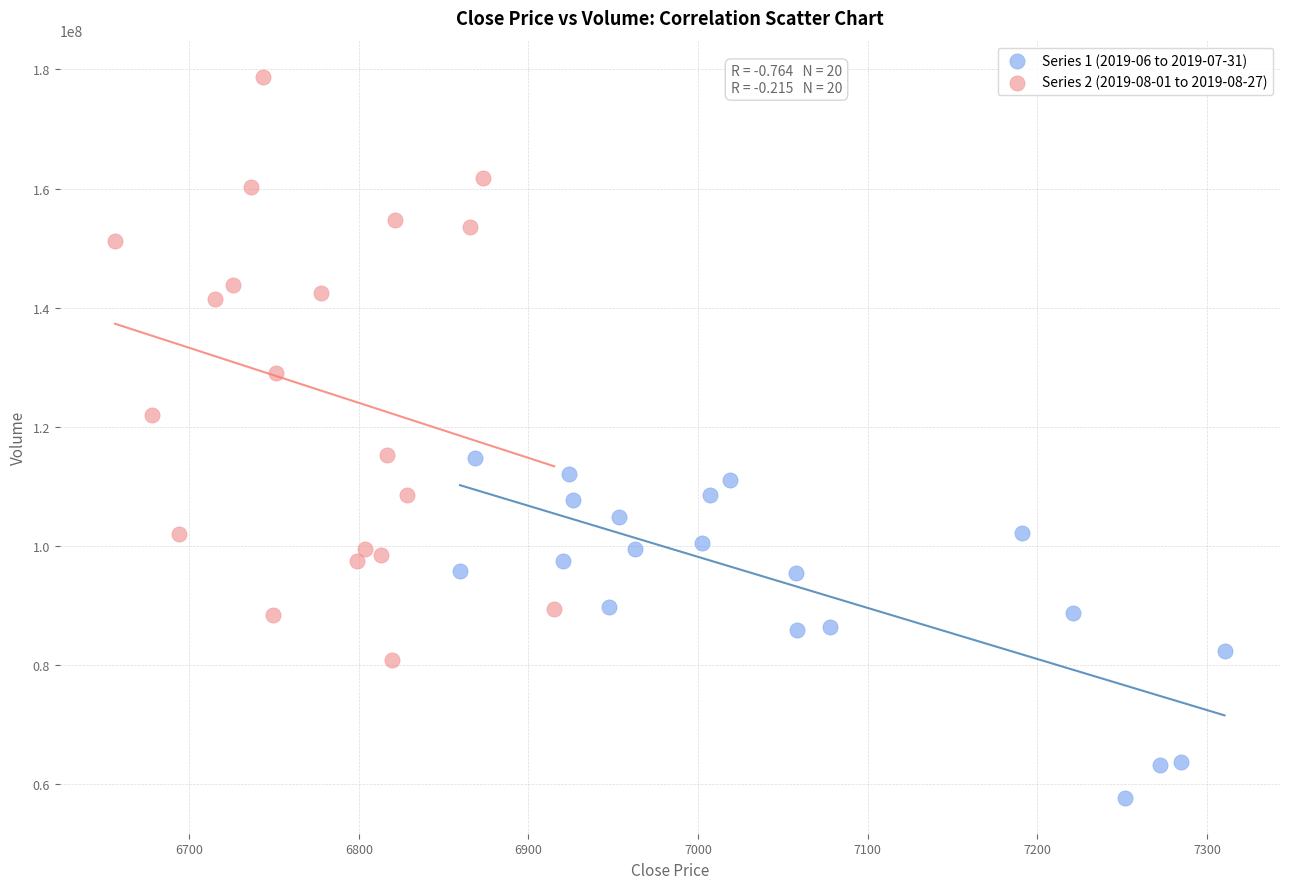

Which series contains the lowest Y value?

Series 1 (2019-06 to 2019-07-31)